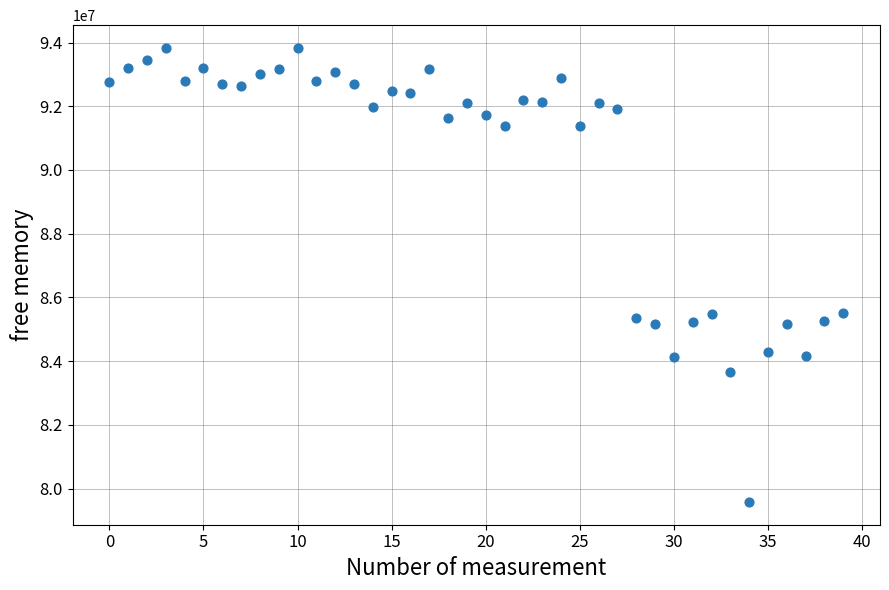

Count the number of points in this scatter plot.

40